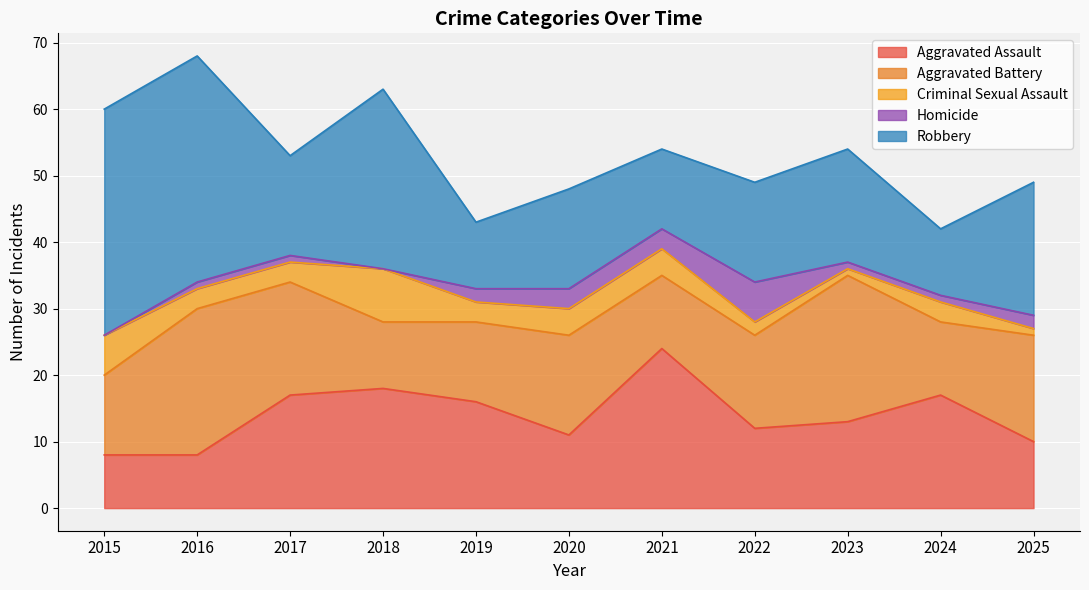

Where does the Criminal Sexual Assault series first go above 3?

2015